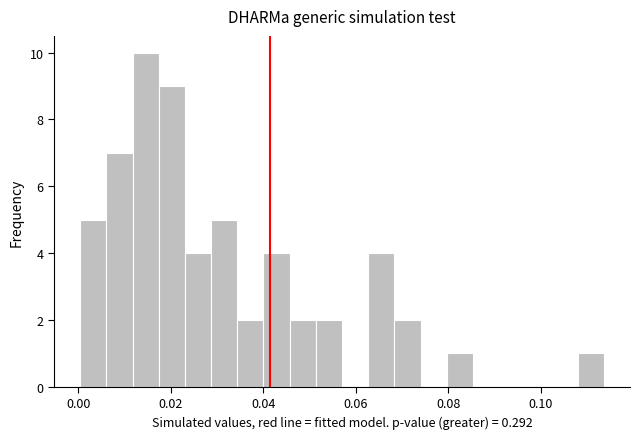

Read against the x-axis, roughly where is the centre of the tallest bar?

0.014